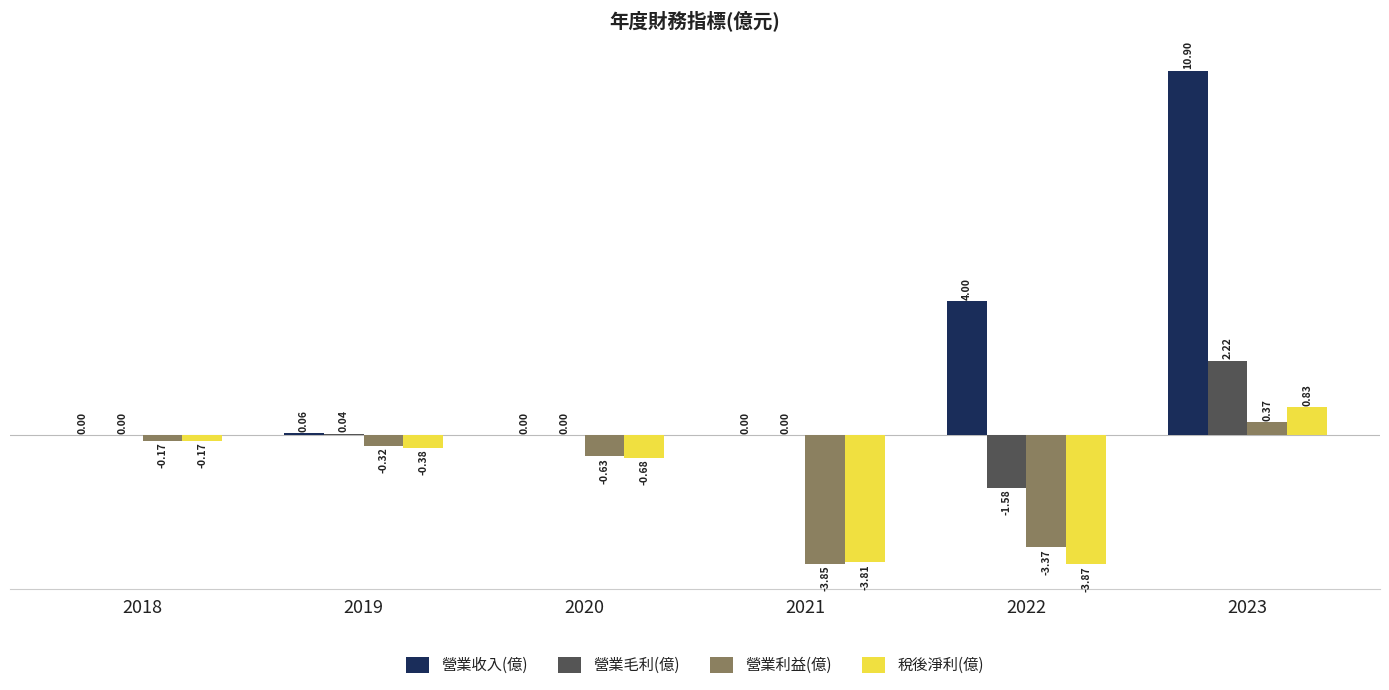

How many data points does each series have?

6